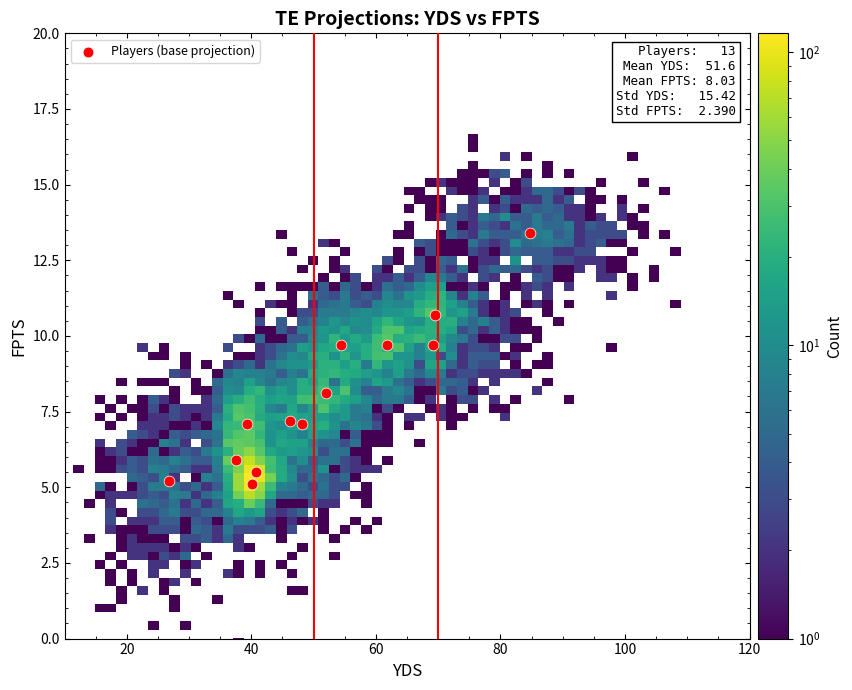

What is the range of X values (max minus min)?

57.9